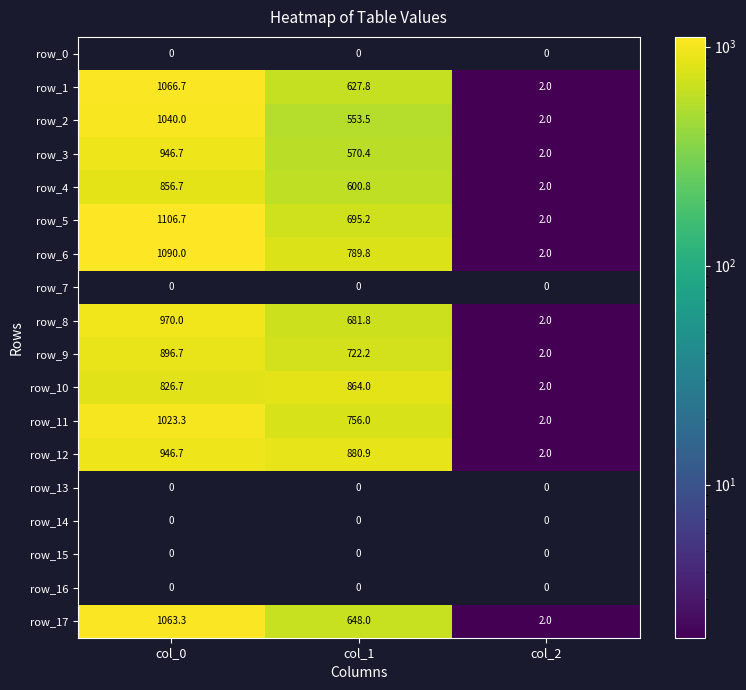

The value of row_6 at col_0 is 524.6. True or false?

False